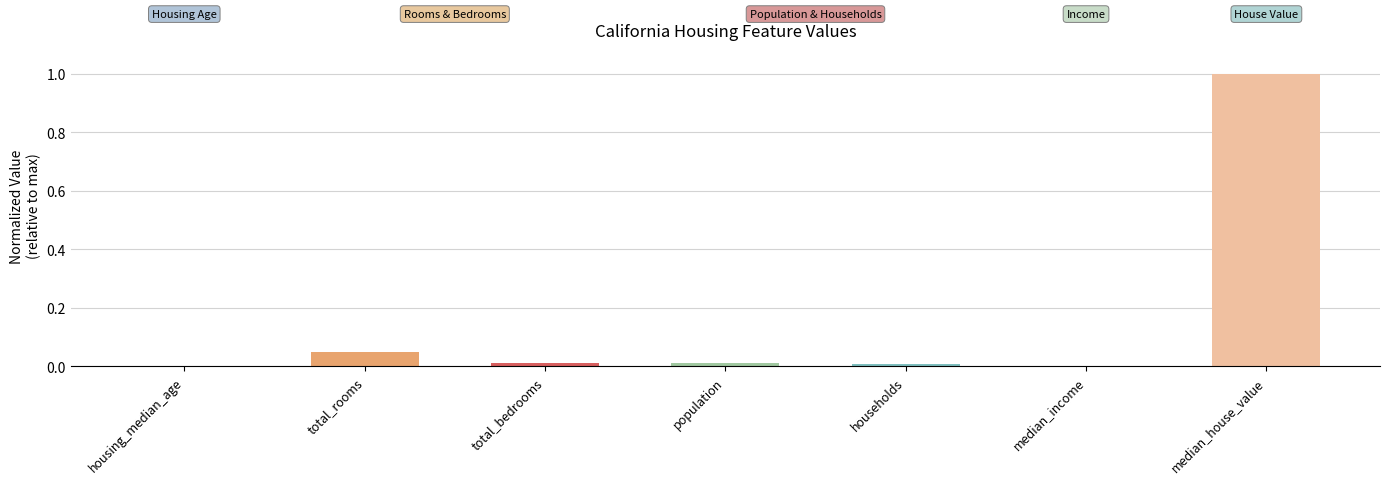

How many distinct data groups are displayed?

1